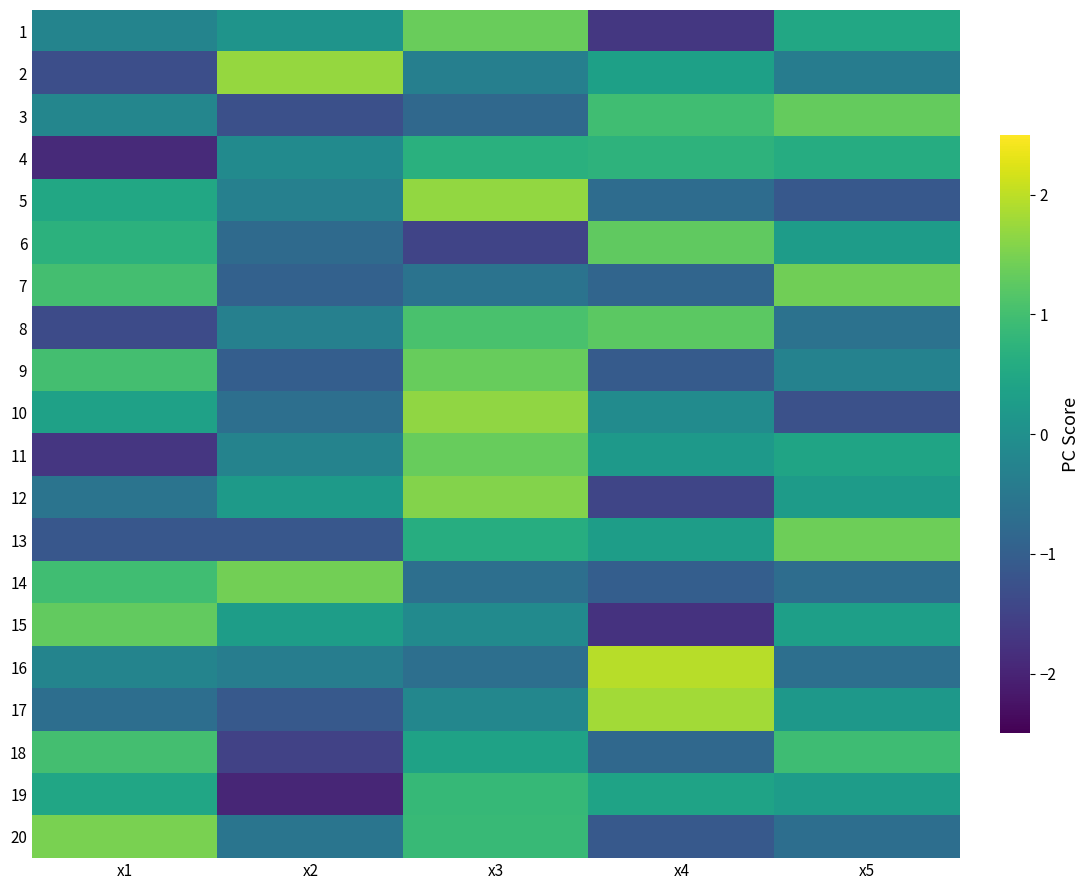

Reading left to right, transcribe all the data shown in this chart.

1: x1=-0.2	x2=0.1	x3=1.3	x4=-1.7	x5=0.5
2: x1=-1.3	x2=1.7	x3=-0.3	x4=0.3	x5=-0.4
3: x1=-0.2	x2=-1.3	x3=-0.8	x4=1.0	x5=1.3
4: x1=-1.9	x2=-0.1	x3=0.7	x4=0.7	x5=0.6
5: x1=0.5	x2=-0.3	x3=1.7	x4=-0.7	x5=-1.1
6: x1=0.7	x2=-0.8	x3=-1.5	x4=1.3	x5=0.3
7: x1=1.0	x2=-0.9	x3=-0.6	x4=-0.9	x5=1.4
8: x1=-1.4	x2=-0.3	x3=1.1	x4=1.2	x5=-0.6
9: x1=1.0	x2=-1.0	x3=1.3	x4=-1.1	x5=-0.3
10: x1=0.4	x2=-0.7	x3=1.7	x4=-0.1	x5=-1.3
11: x1=-1.7	x2=-0.3	x3=1.3	x4=0.2	x5=0.4
12: x1=-0.6	x2=0.2	x3=1.6	x4=-1.5	x5=0.2
13: x1=-1.1	x2=-1.1	x3=0.6	x4=0.3	x5=1.4
14: x1=1.0	x2=1.4	x3=-0.7	x4=-1.0	x5=-0.7
15: x1=1.3	x2=0.3	x3=-0.1	x4=-1.8	x5=0.3
16: x1=-0.2	x2=-0.4	x3=-0.7	x4=2.0	x5=-0.7
17: x1=-0.7	x2=-1.1	x3=-0.2	x4=1.8	x5=0.2
18: x1=1.0	x2=-1.5	x3=0.4	x4=-0.8	x5=0.9
19: x1=0.5	x2=-2.0	x3=0.8	x4=0.4	x5=0.3
20: x1=1.5	x2=-0.6	x3=0.9	x4=-1.1	x5=-0.7